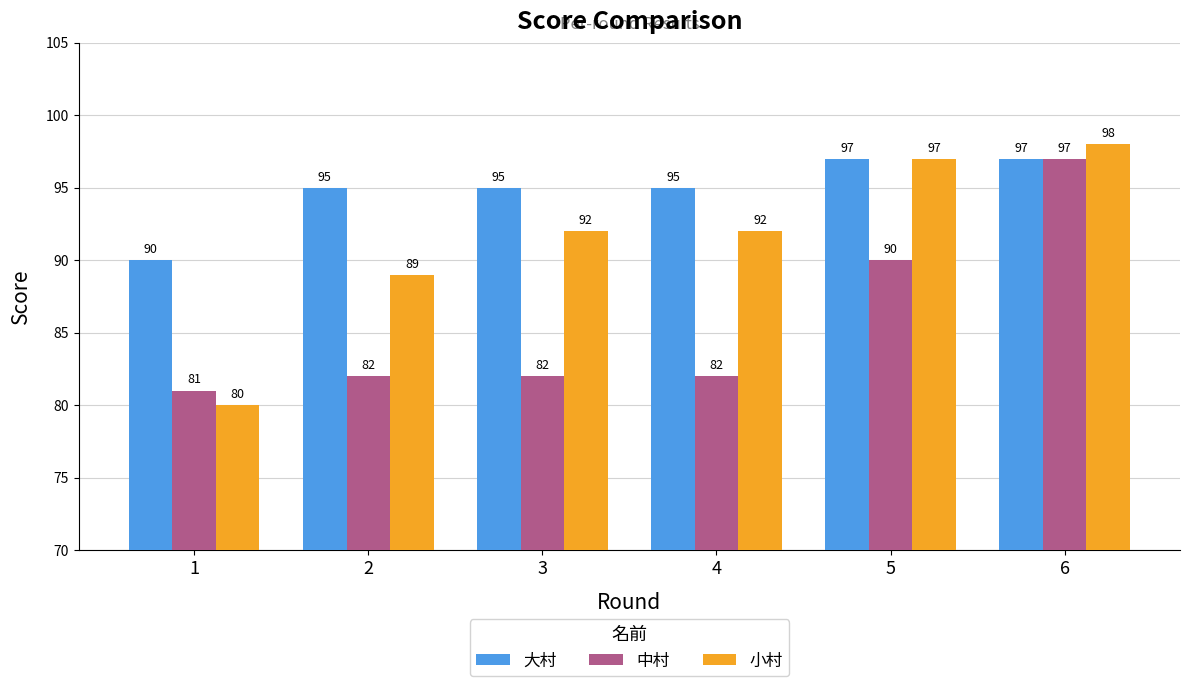

List the series in order of their overall mean, lowest first.

中村, 小村, 大村